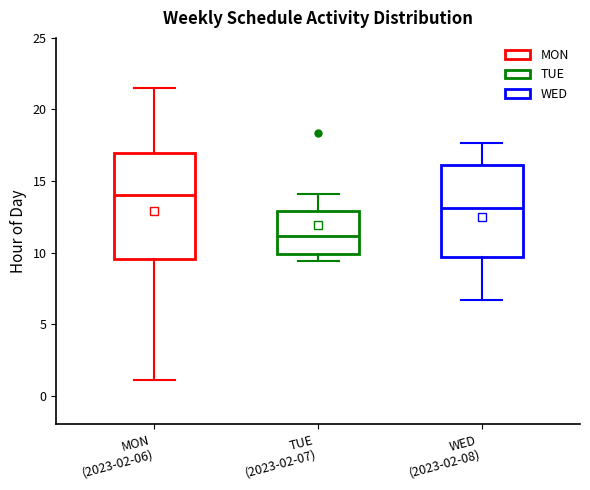

Reading left to right, read every box against the y-axis: the position of its median line, the range the box covers, and the ends of its whiskers. The values are not printed on the chart, so give them approximately, as read against the axis.

MON (2023-02-06): median 14.0, box 9.5 to 17.0, whiskers 1.0 to 21.5
TUE (2023-02-07): median 11.0, box 10.0 to 13.0, whiskers 9.5 to 14.0
WED (2023-02-08): median 13.0, box 9.5 to 16.0, whiskers 6.5 to 17.5